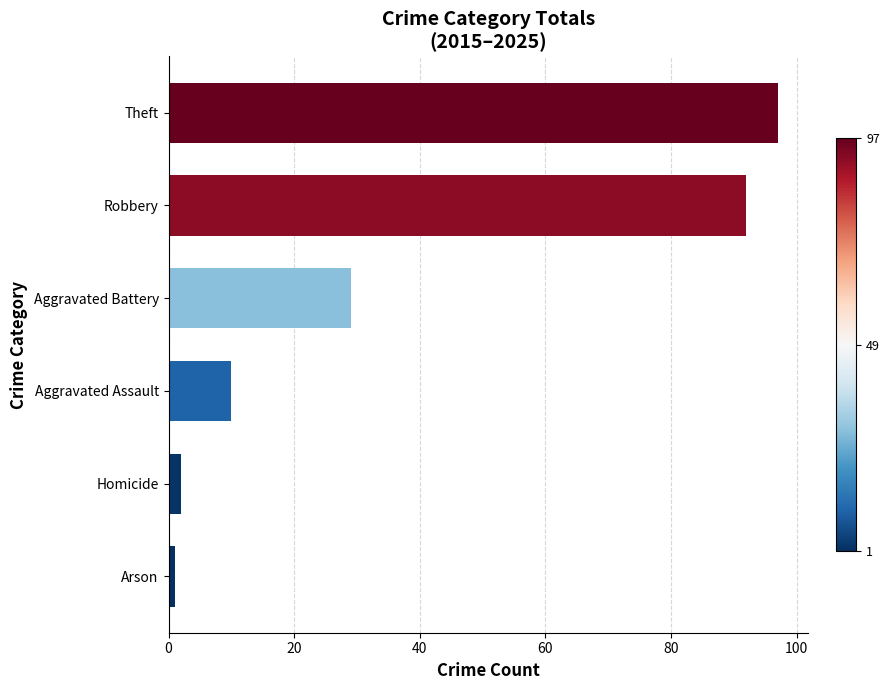

What is the difference between the maximum and second lowest values?

95